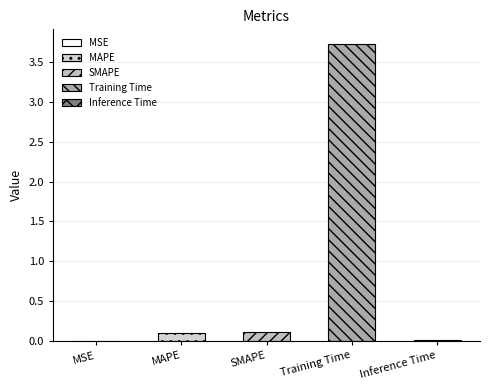

Is it true that the value at MSE is 0.0?

False